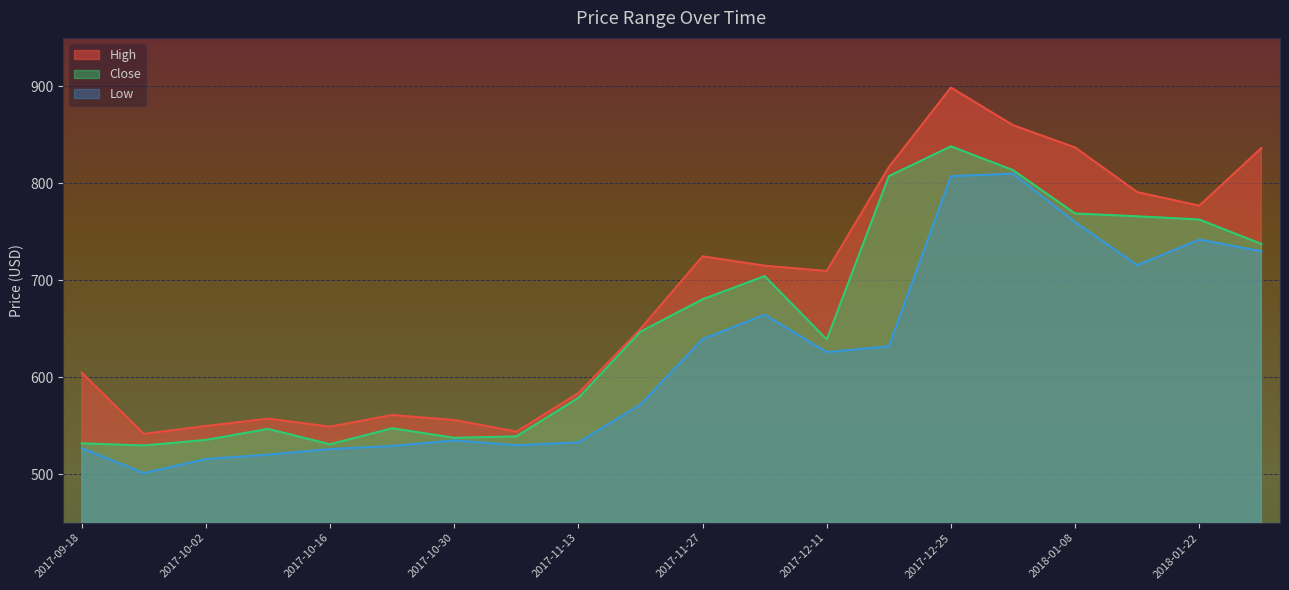

What is the average value of the High series?

683.2